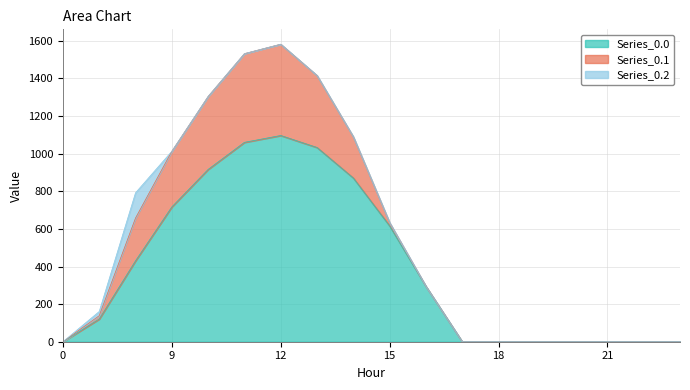

Rank the series at 18 from lowest to highest value.

Series_0.0, Series_0.1, Series_0.2